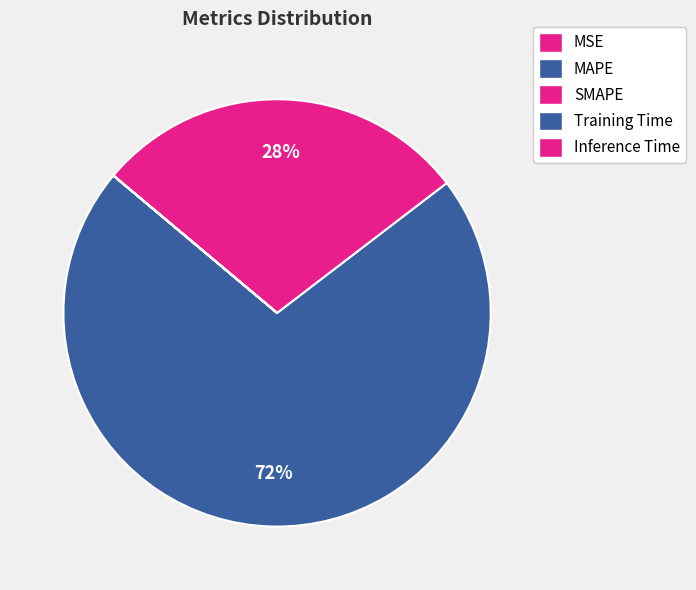

What is the change in value from SMAPE to Training Time?

-120.3